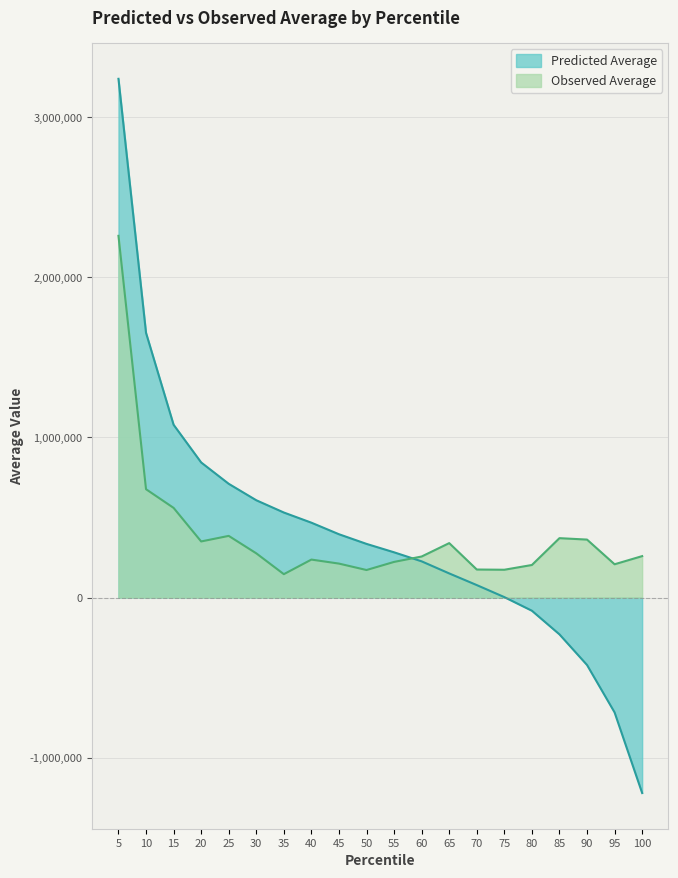

What is the minimum value for Predicted Average?

-1220809.1